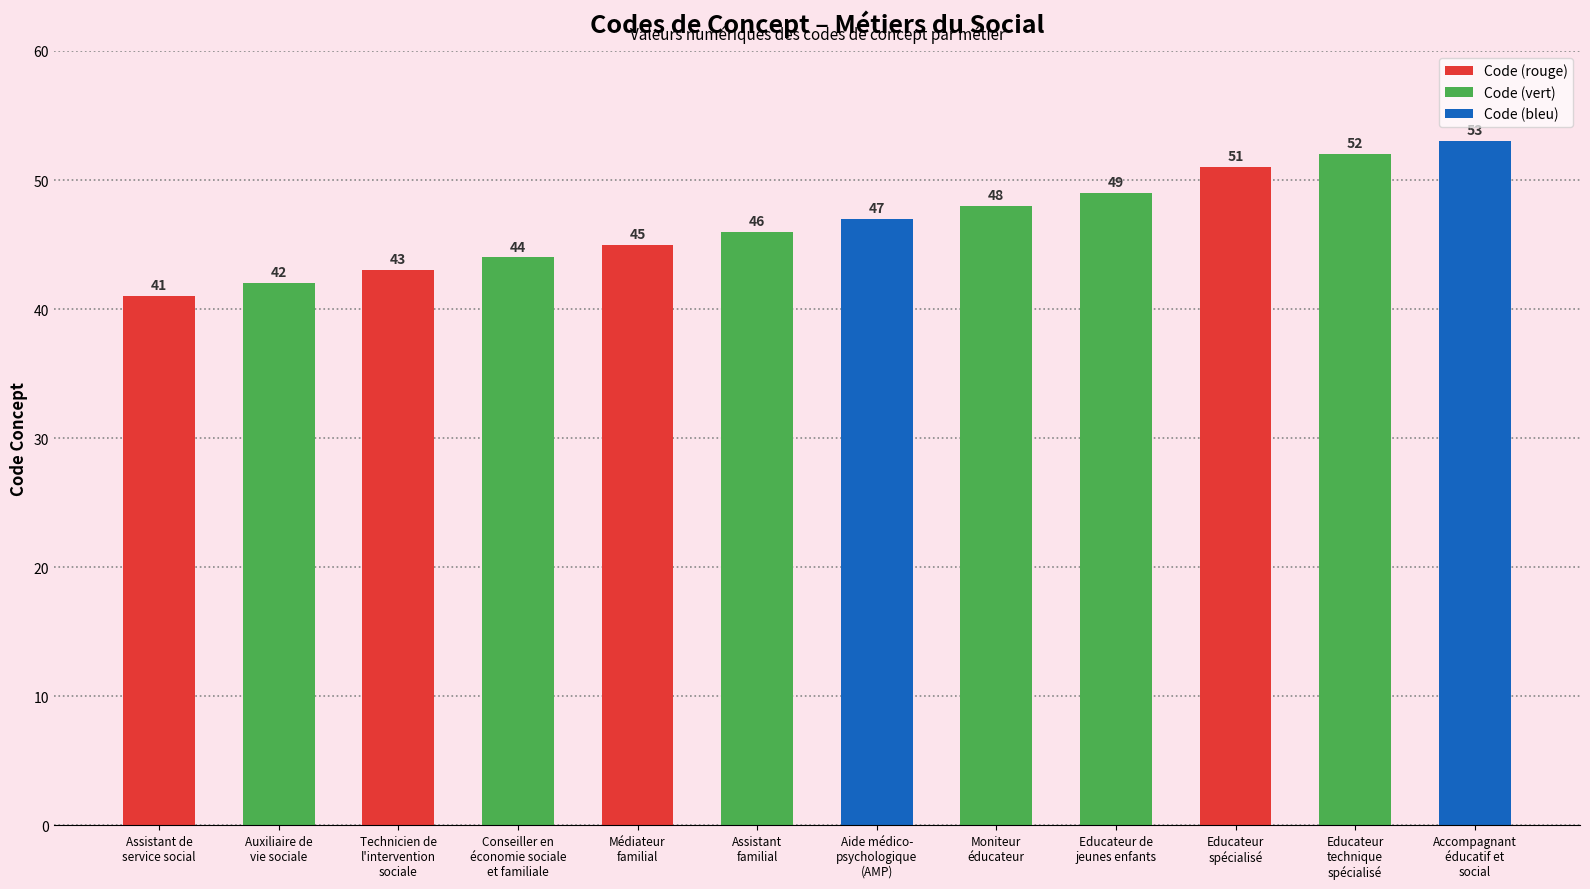

Reading left to right, extract all data points from this chart.

Assistant de
service social=41	Auxiliaire de
vie sociale=42	Technicien de
l'intervention
sociale=43	Conseiller en
économie sociale
et familiale=44	Médiateur
familial=45	Assistant
familial=46	Aide médico-
psychologique
(AMP)=47	Moniteur
éducateur=48	Educateur de
jeunes enfants=49	Educateur
spécialisé=51	Educateur
technique
spécialisé=52	Accompagnant
éducatif et
social=53